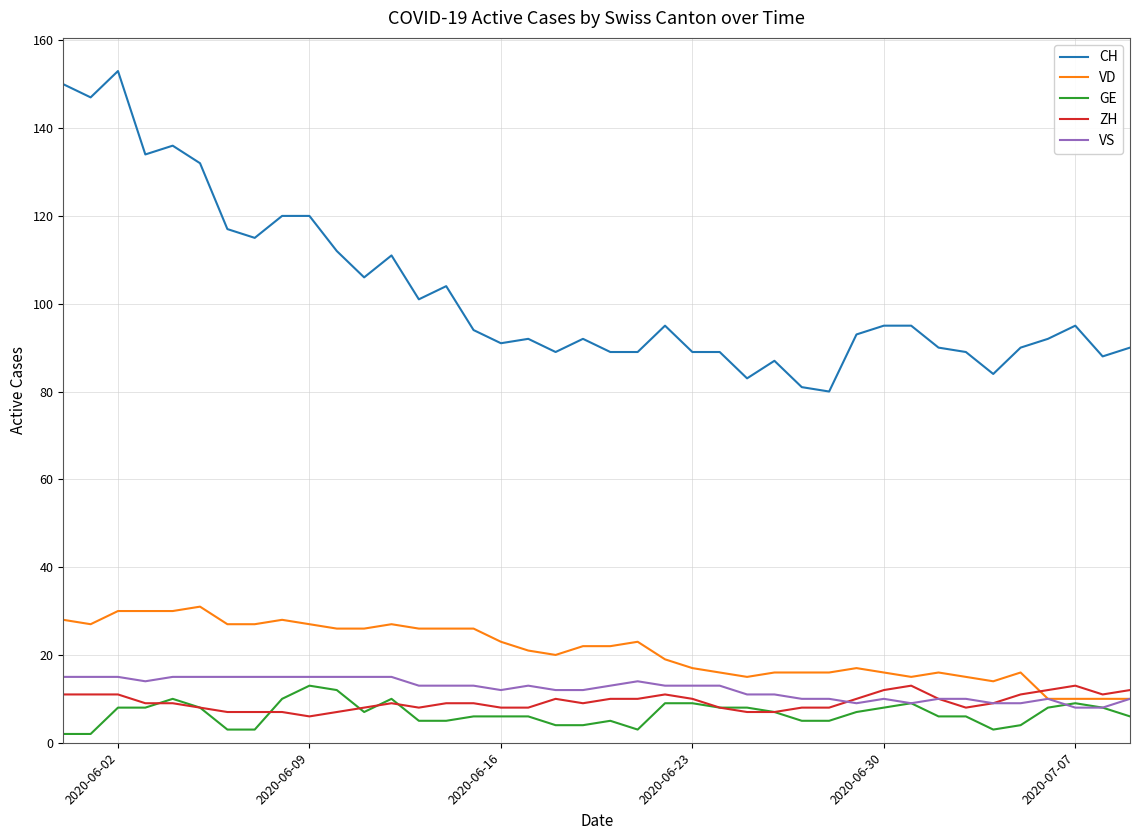

Reading left to right, transcribe all the data shown in this chart.

CH: 150	147	153	134	136	132	117	115	120	120	112	106	111	101	104	94	91	92	89	92	89	89	95	89	89	83	87	81	80	93	95	95	90	89	84	90	92	95	88	90
VD: 28	27	30	30	30	31	27	27	28	27	26	26	27	26	26	26	23	21	20	22	22	23	19	17	16	15	16	16	16	17	16	15	16	15	14	16	10	10	10	10
GE: 2	2	8	8	10	8	3	3	10	13	12	7	10	5	5	6	6	6	4	4	5	3	9	9	8	8	7	5	5	7	8	9	6	6	3	4	8	9	8	6
ZH: 11	11	11	9	9	8	7	7	7	6	7	8	9	8	9	9	8	8	10	9	10	10	11	10	8	7	7	8	8	10	12	13	10	8	9	11	12	13	11	12
VS: 15	15	15	14	15	15	15	15	15	15	15	15	15	13	13	13	12	13	12	12	13	14	13	13	13	11	11	10	10	9	10	9	10	10	9	9	10	8	8	10